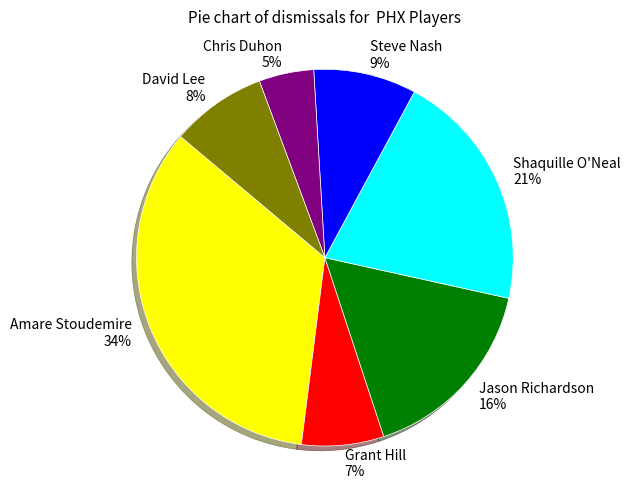

How many segments does this pie chart have?

7